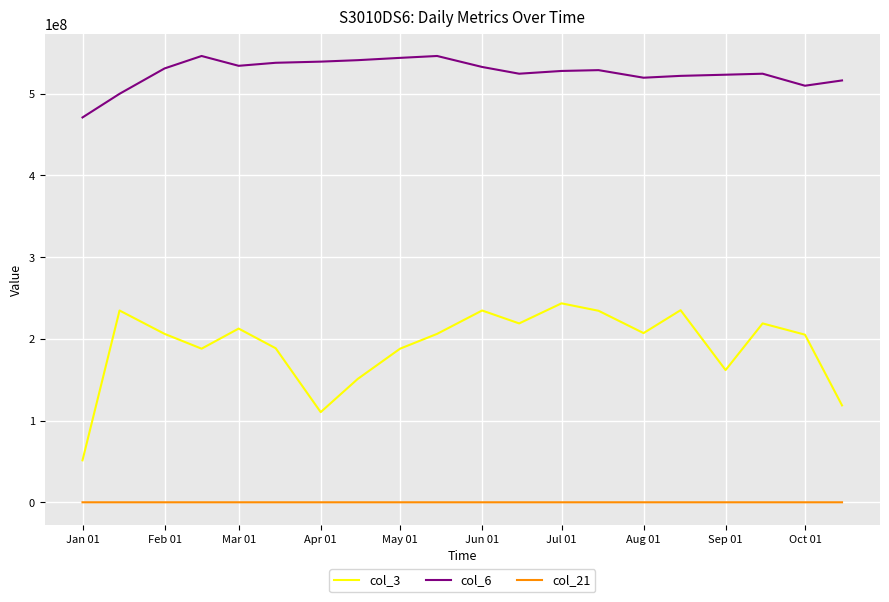

At how many categories does at least one series exceed 438346999?

20